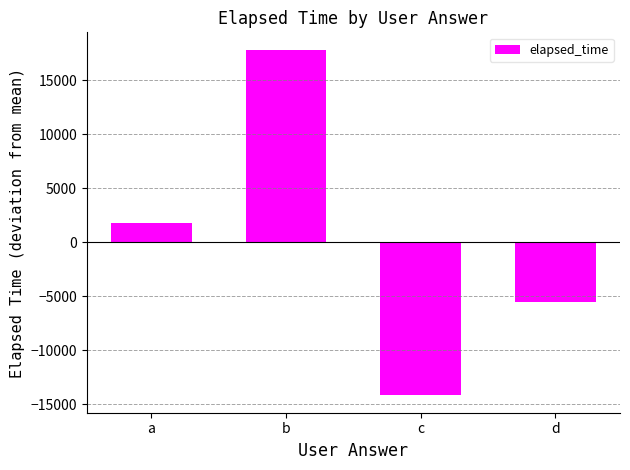

Reading left to right, what are all the values shown in this chart?

a=1833.3	b=17833.3	c=-14166.7	d=-5500.0